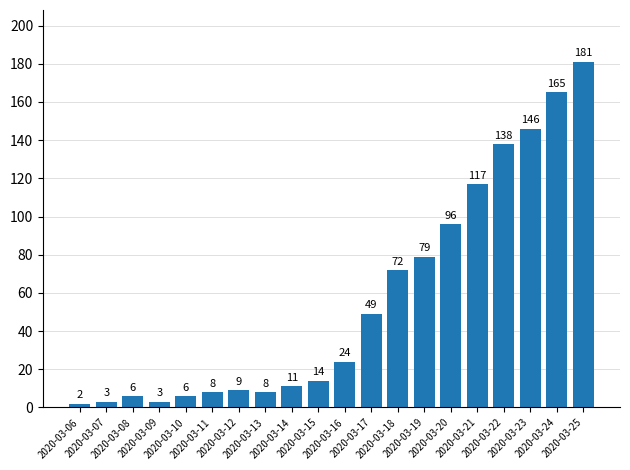

Does the chart contain stacked bars?

No